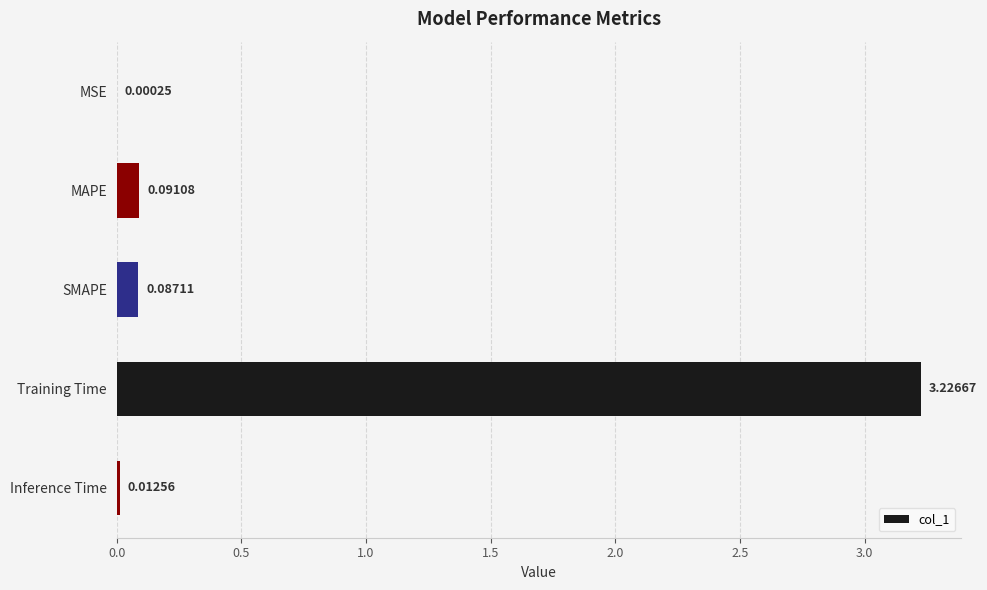

At which category does the chart reach its peak across all series?

Training Time